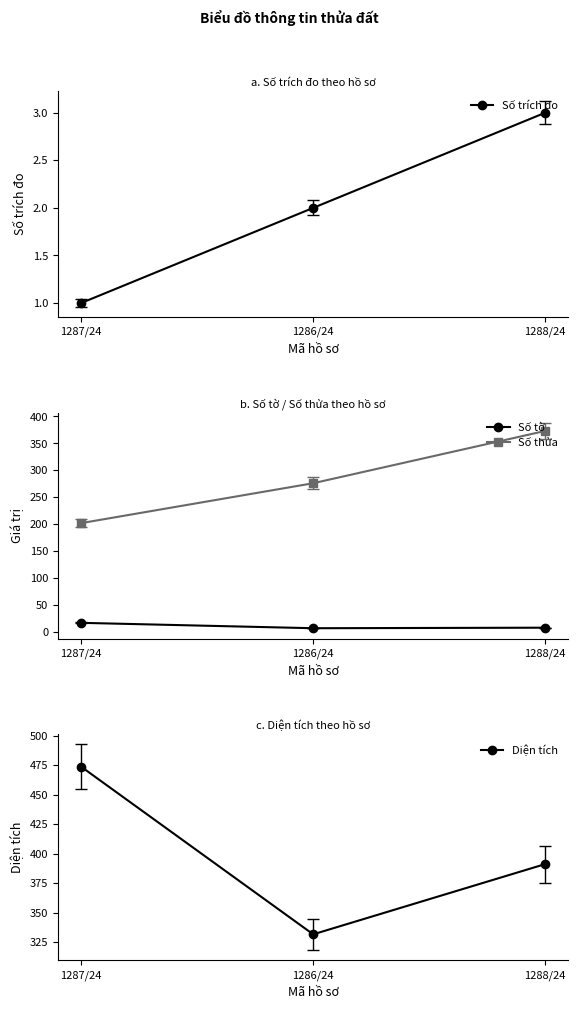

How many distinct data groups are displayed?

4